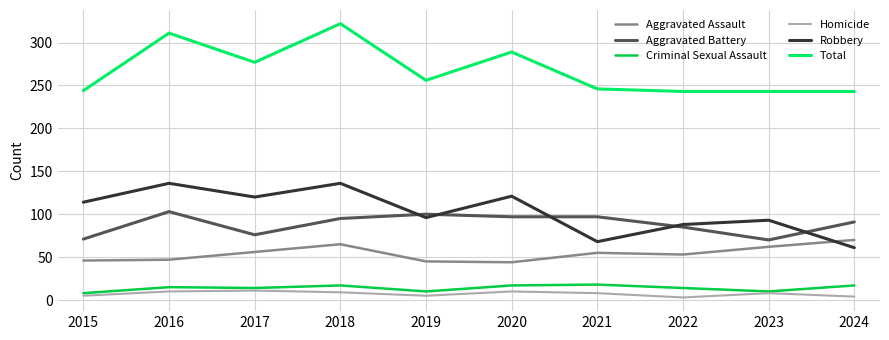

How many lines are shown in the chart?

6